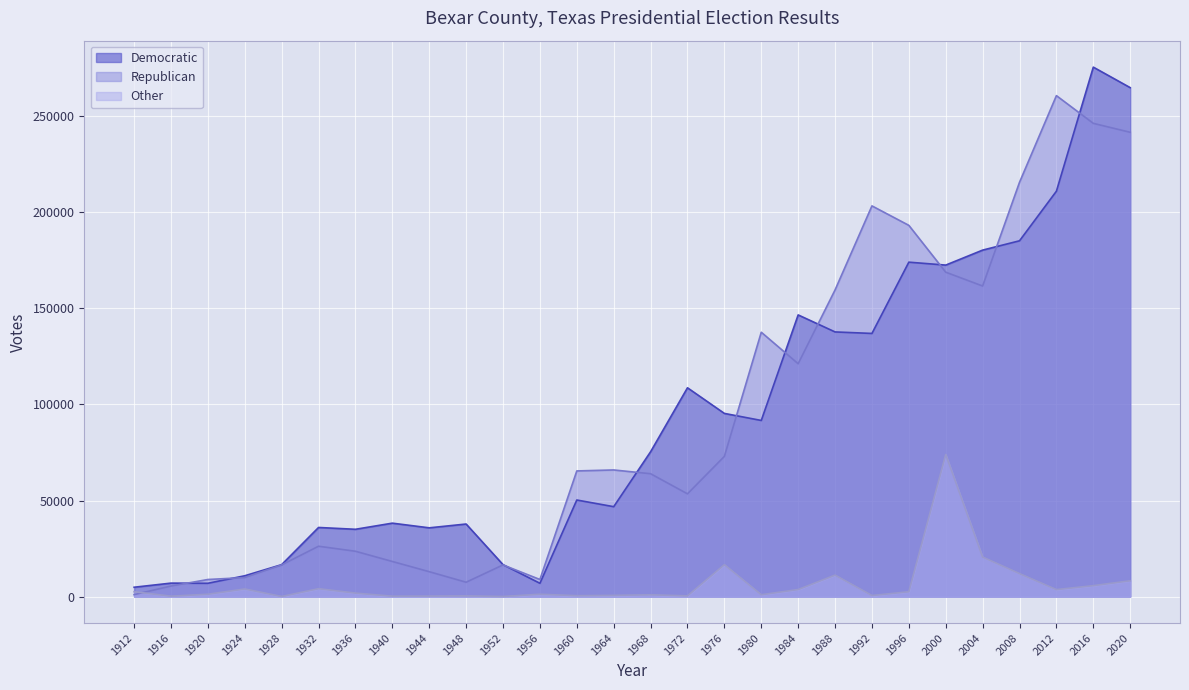

At which label is Republican closest to 154819?

1988